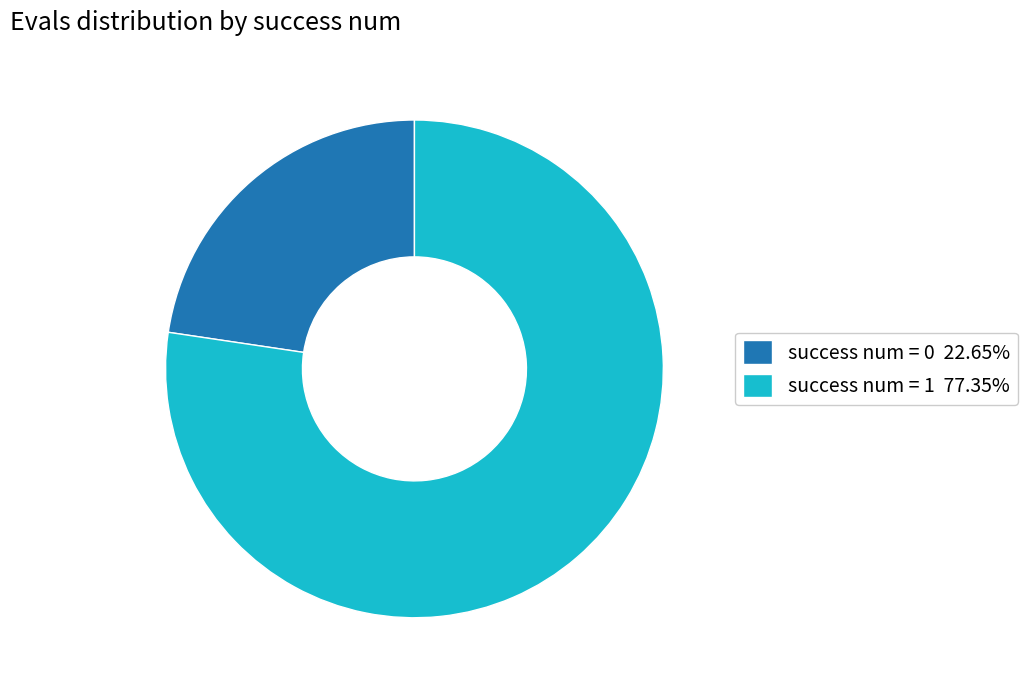

Is success num = 1 77.35% the majority of the pie?

Yes